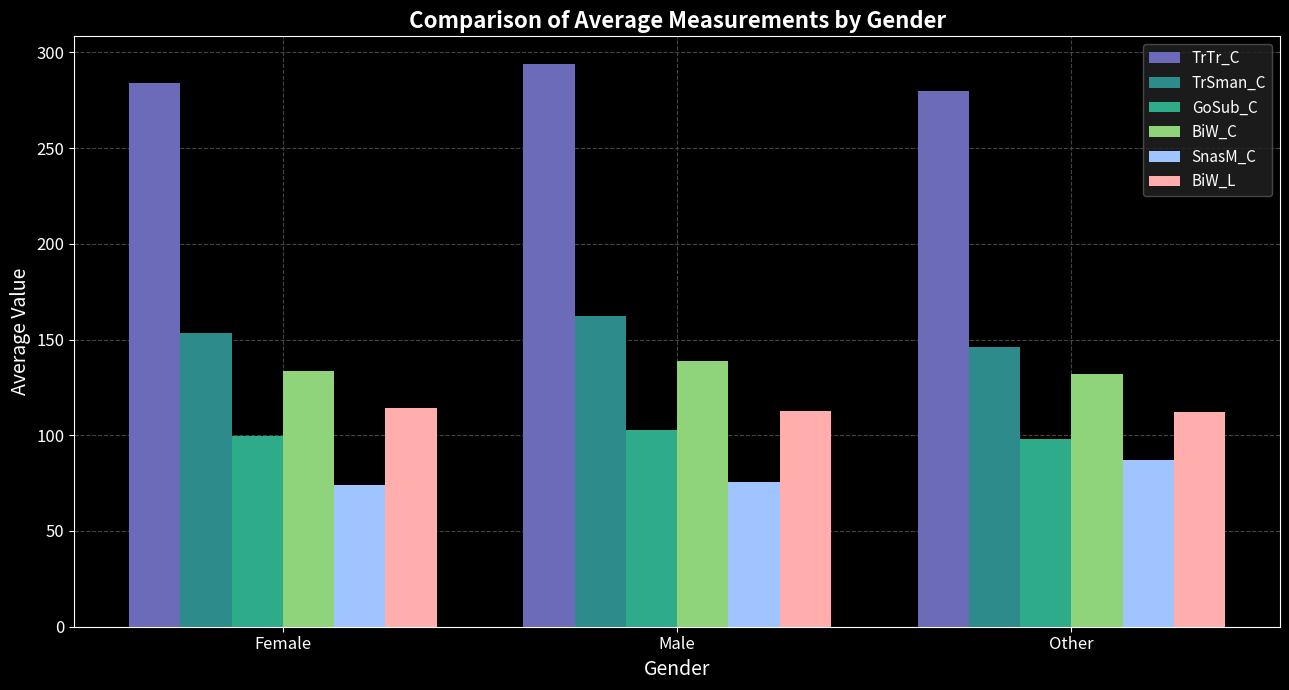

What are all the series names shown in the legend?

TrTr_C, TrSman_C, GoSub_C, BiW_C, SnasM_C, BiW_L